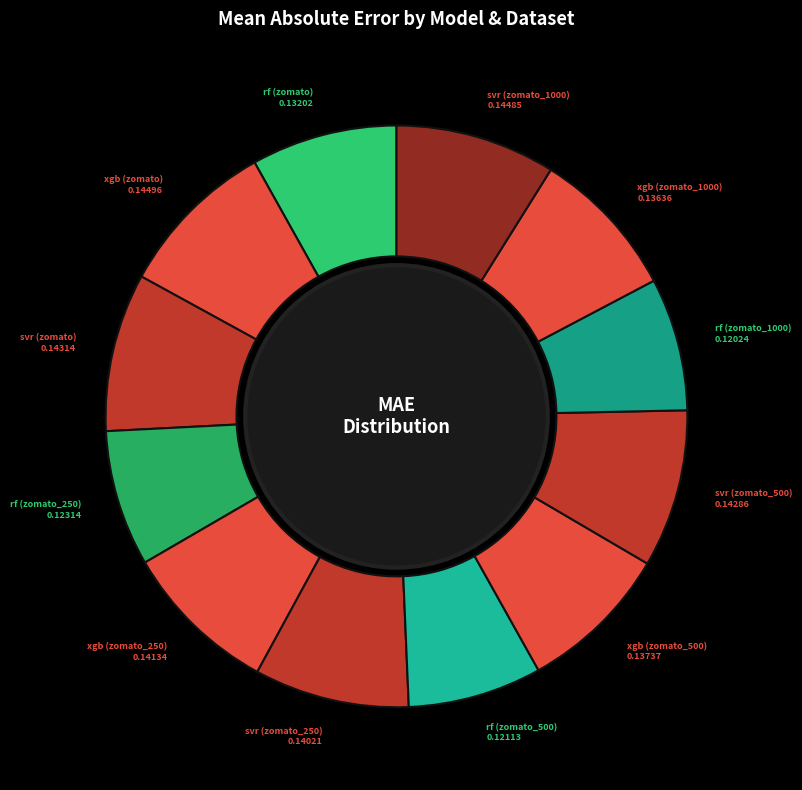

Is it true that rf (zomato_500) is 21% of the pie?

False